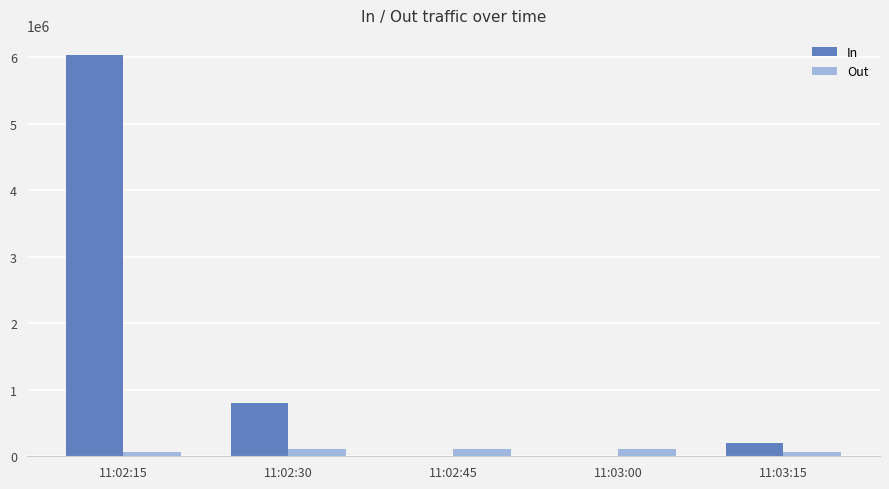

Is it true that Out equals 115396.9 at 11:02:45?

True